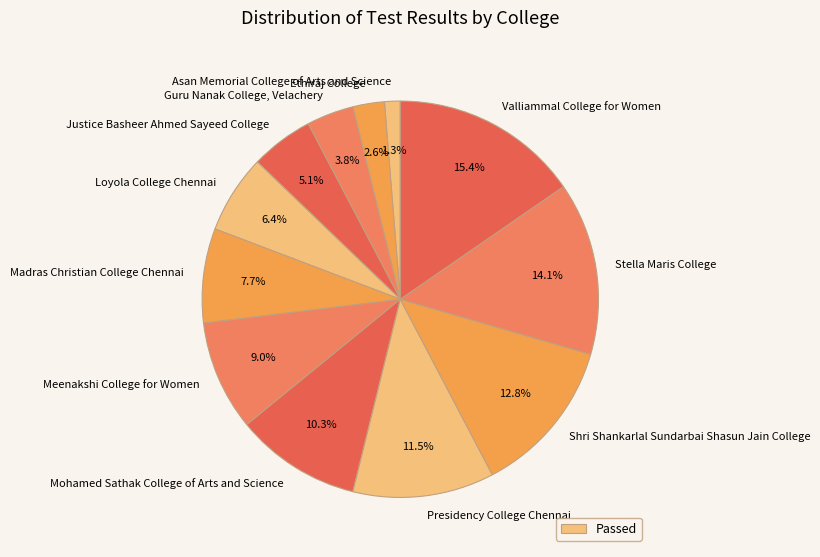

How many slices are in this pie chart?

12